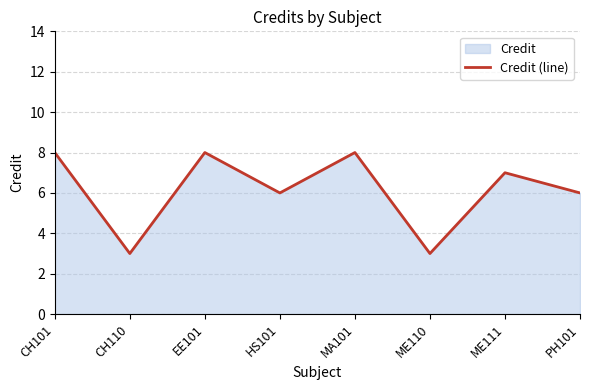

What is the ratio of the value at HS101 to the value at ME110?

2.0